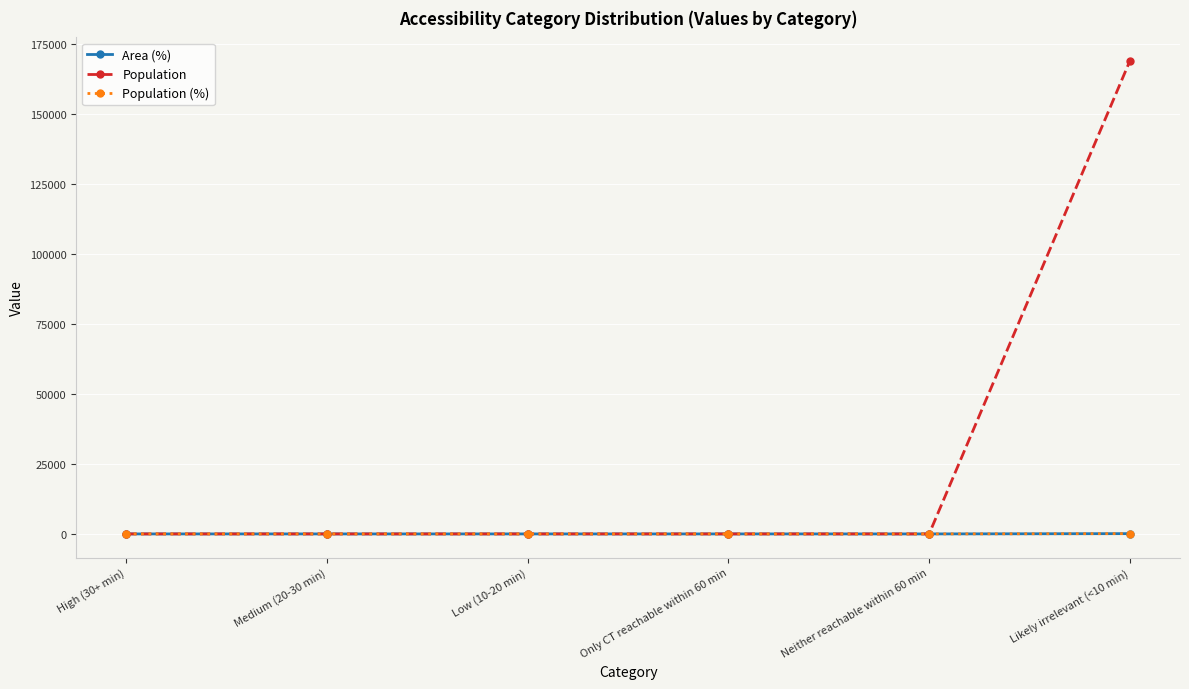

Is this an area chart (filled region under the line)?

No